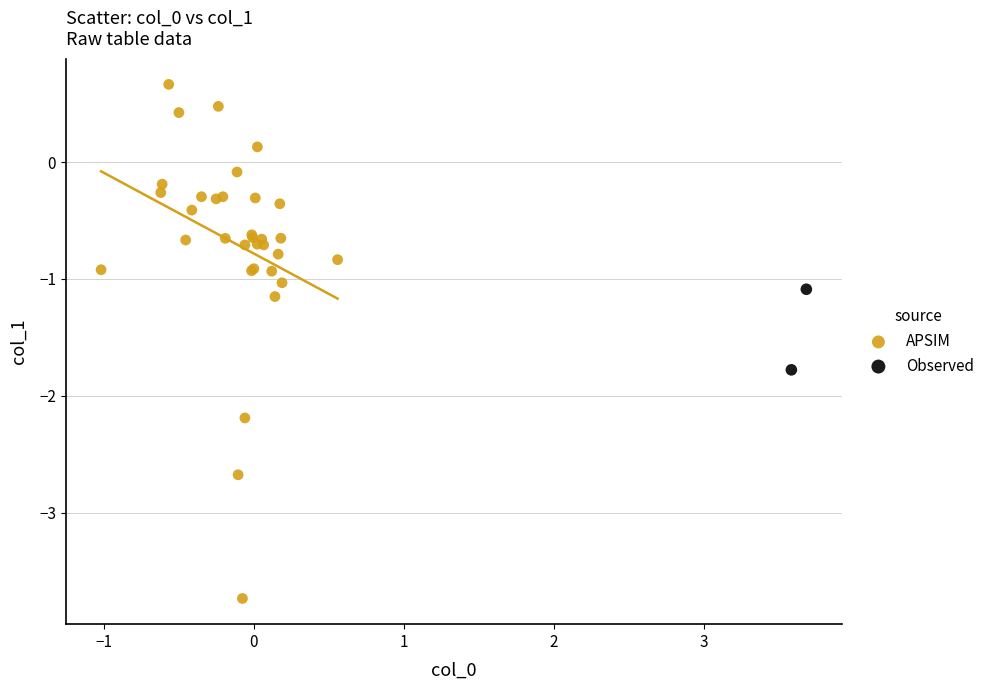

Which series has the widest spread of Y values?

APSIM